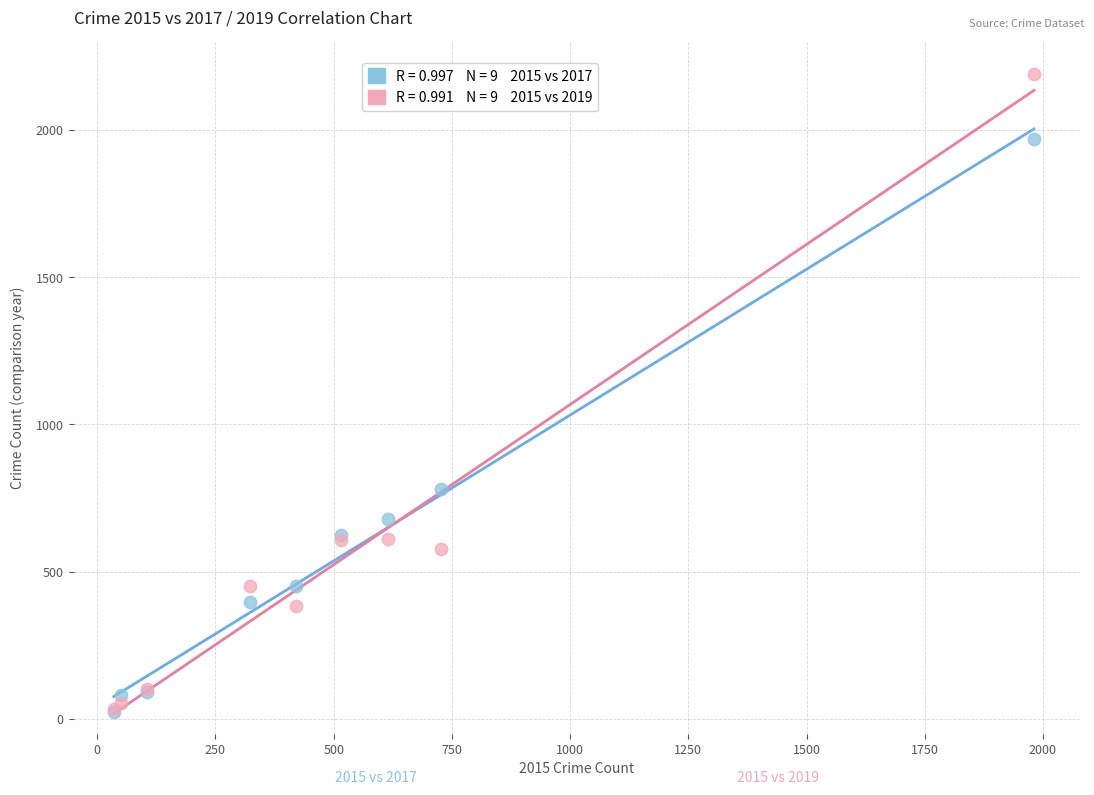

Across all series, what Y value is closest to 1106?

780